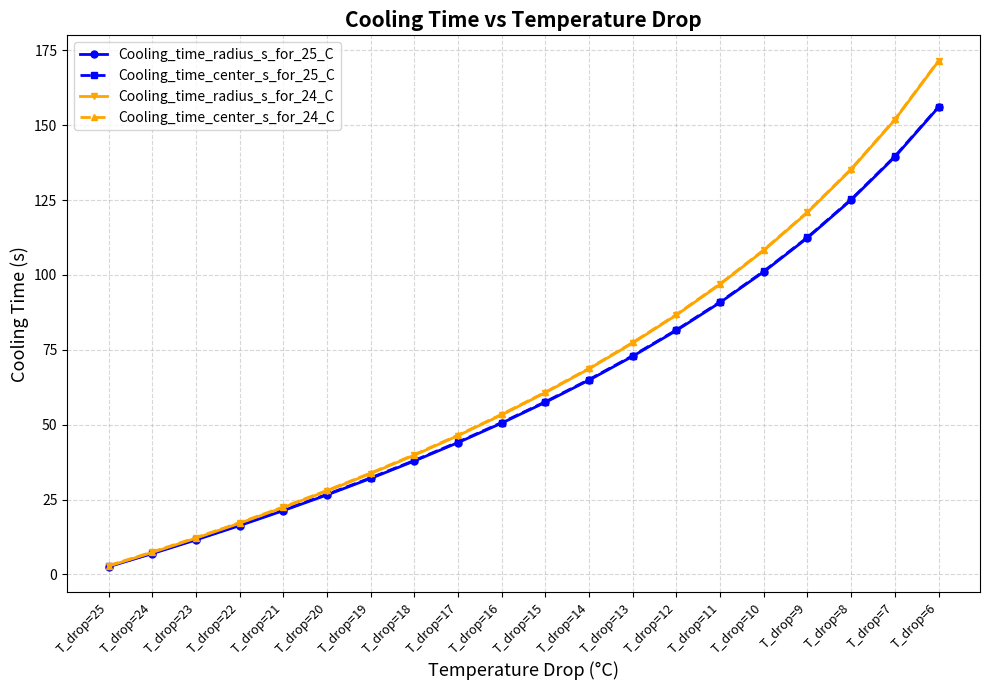

What are all the series names shown in the legend?

Cooling_time_radius_s_for_25_C, Cooling_time_center_s_for_25_C, Cooling_time_radius_s_for_24_C, Cooling_time_center_s_for_24_C